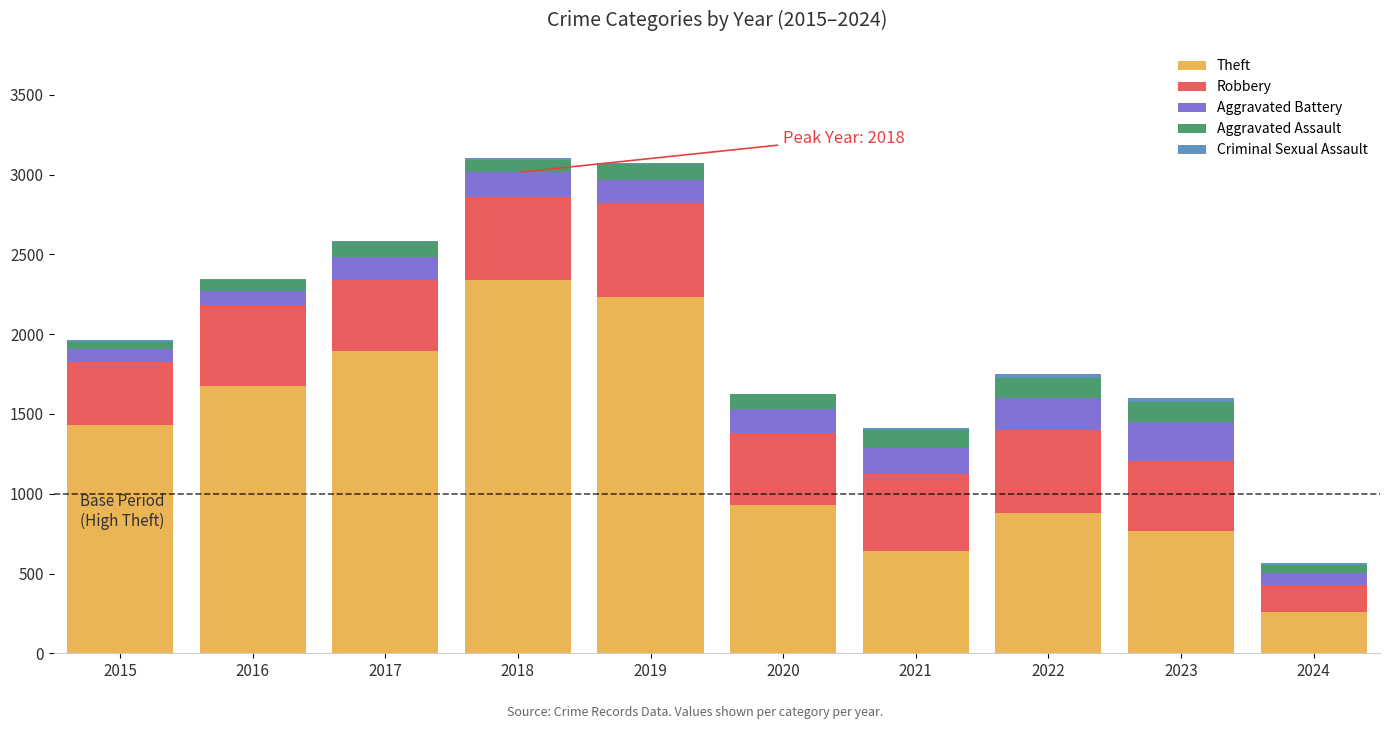

Where is Theft nearest to the value 1301?

2015